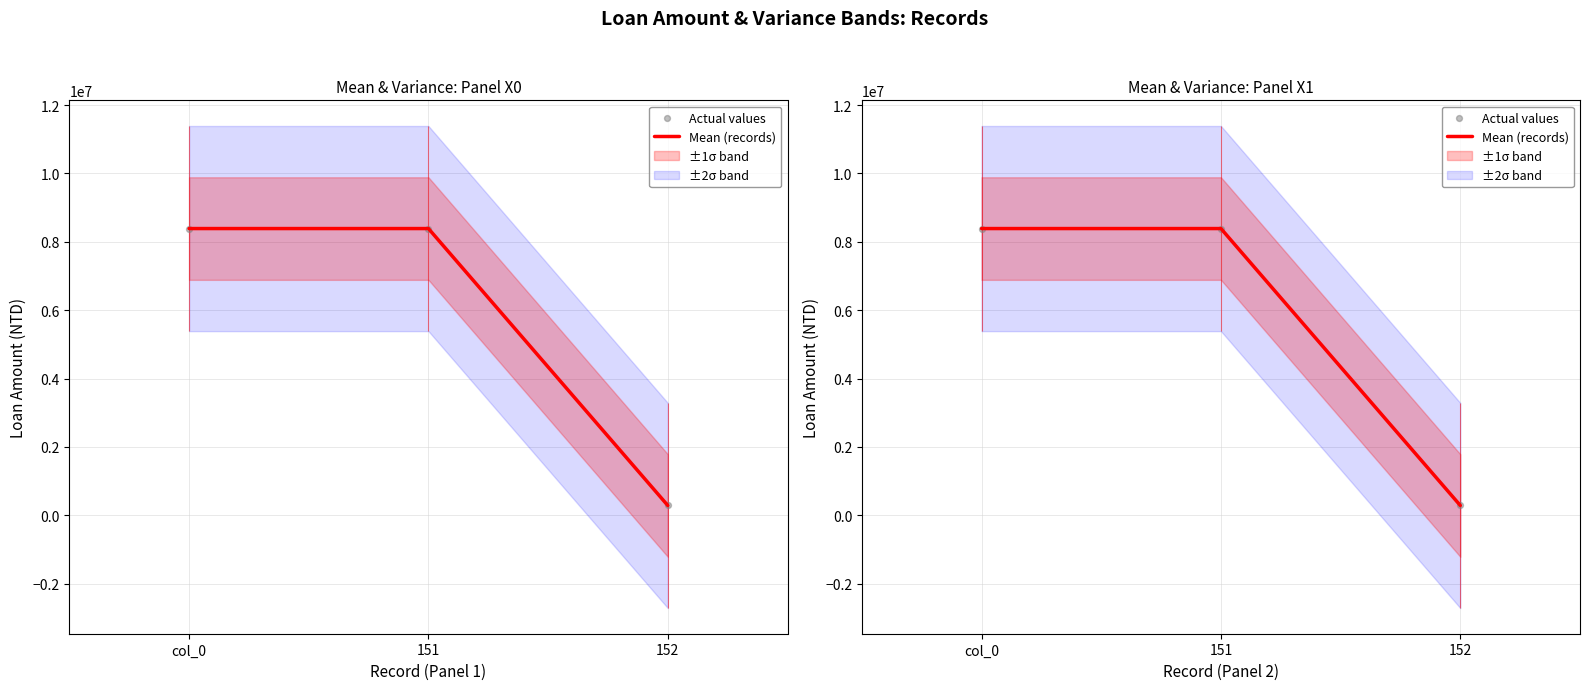

Which series has the largest total across all categories?

Mean (records)